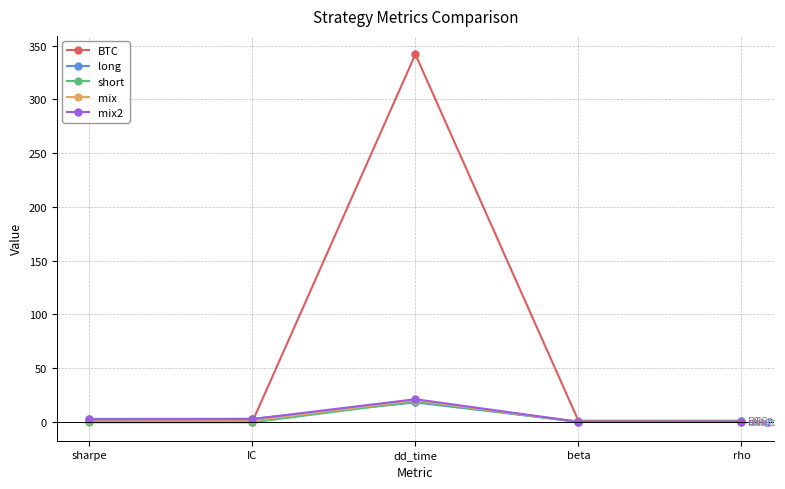

What is the difference between the maximum and second lowest values in the mix series?

19.9